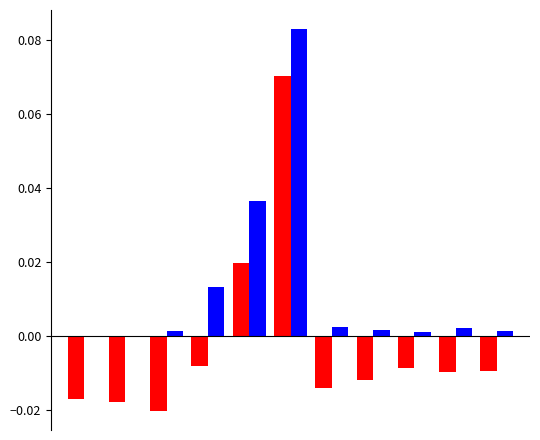

How many data points does each series have?

11